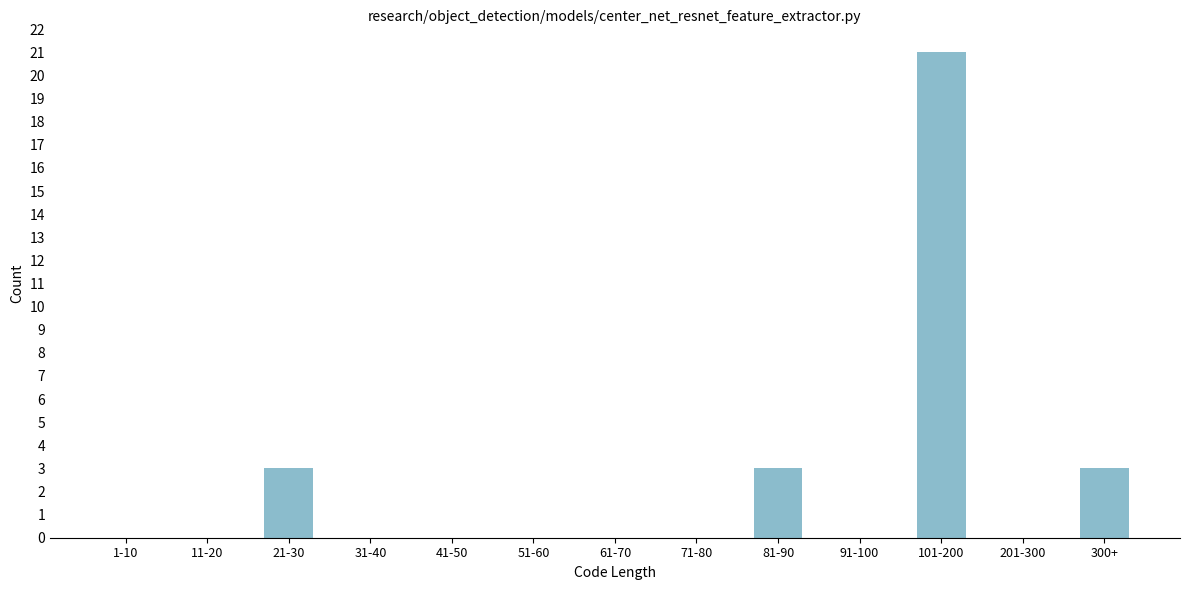

Reading left to right, transcribe all the data shown in this chart.

1-10=0	11-20=0	21-30=3	31-40=0	41-50=0	51-60=0	61-70=0	71-80=0	81-90=3	91-100=0	101-200=21	201-300=0	300+=3